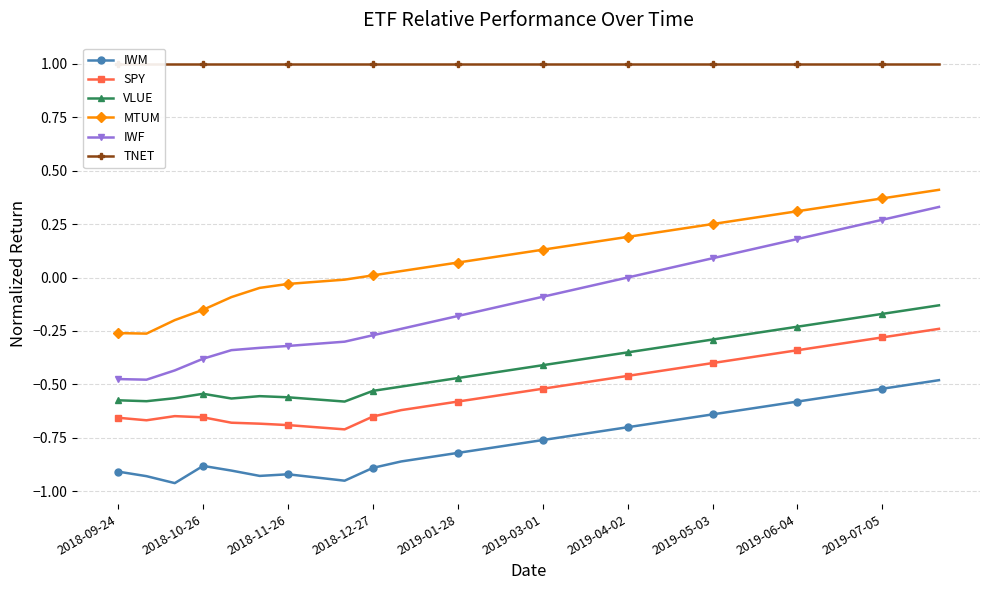

How many lines are shown in the chart?

6